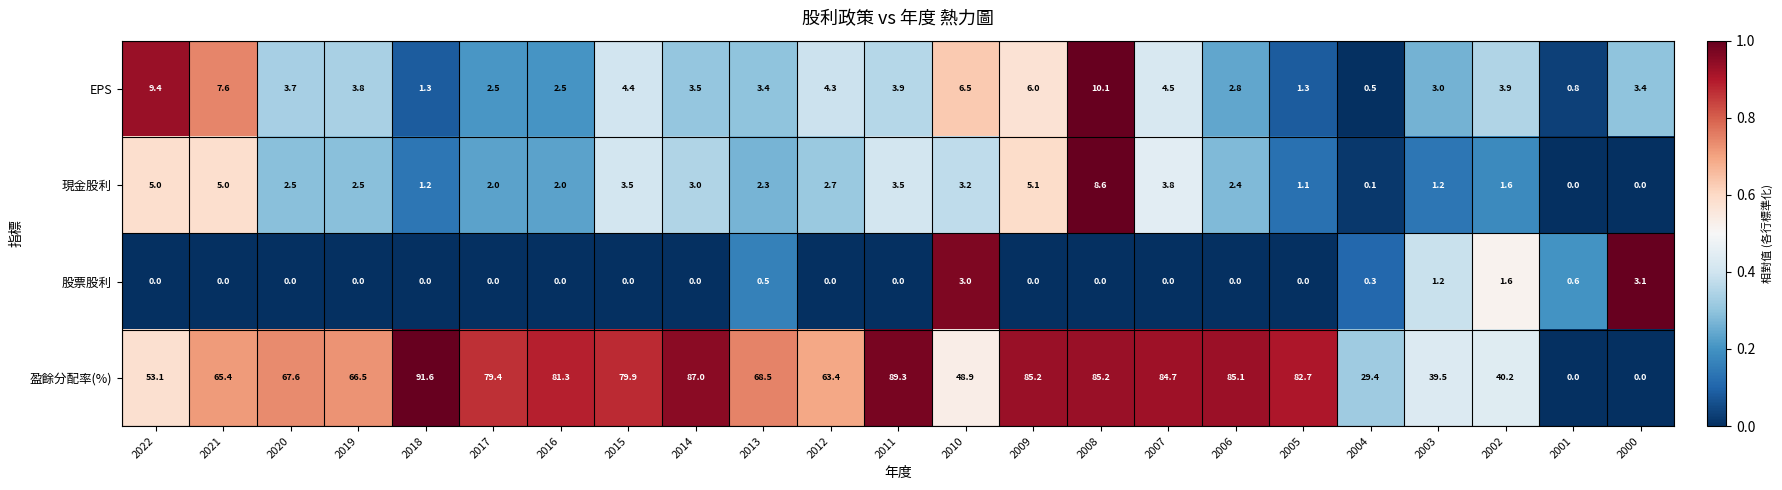

True or false: 盈餘分配率(%) has a value of 52.5 at 2004.

False